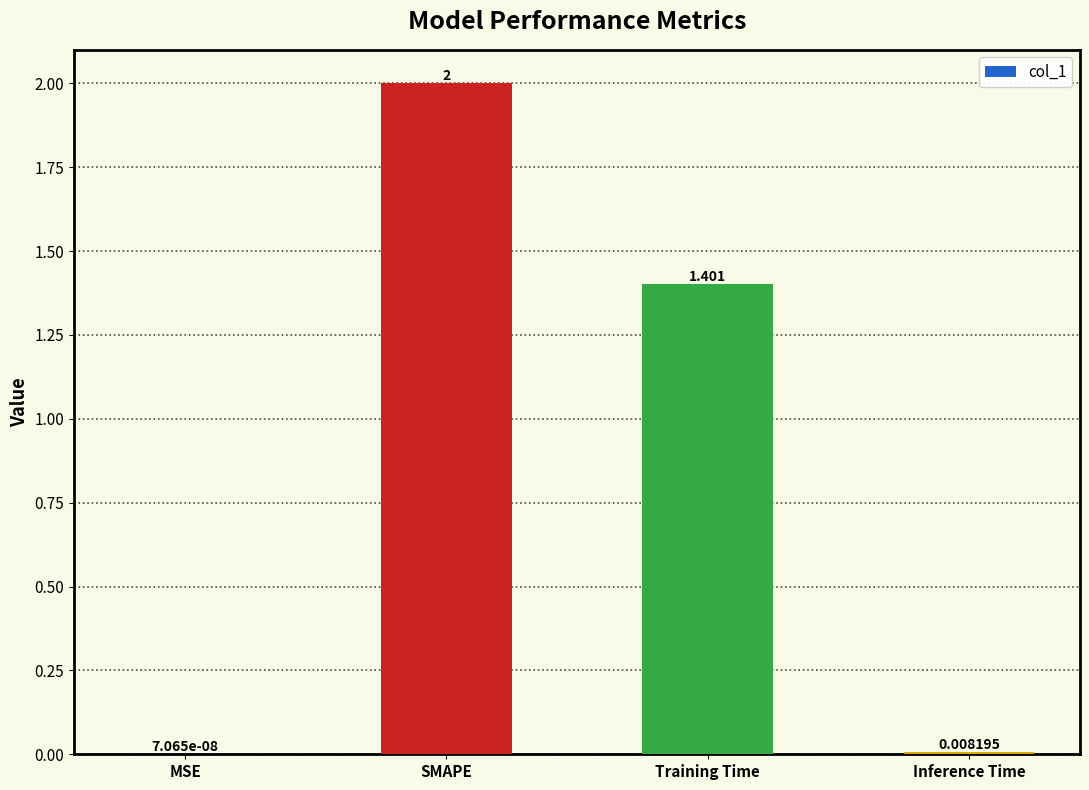

At which label does the data first exceed 1?

SMAPE